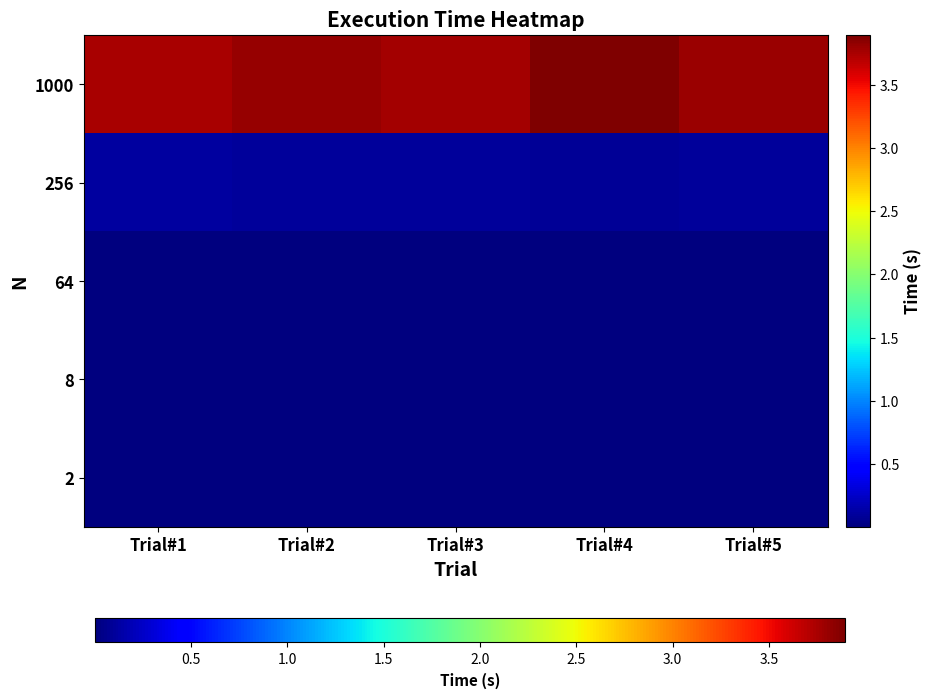

List the series in order of their peak value, lowest first.

2, 8, 64, 256, 1000